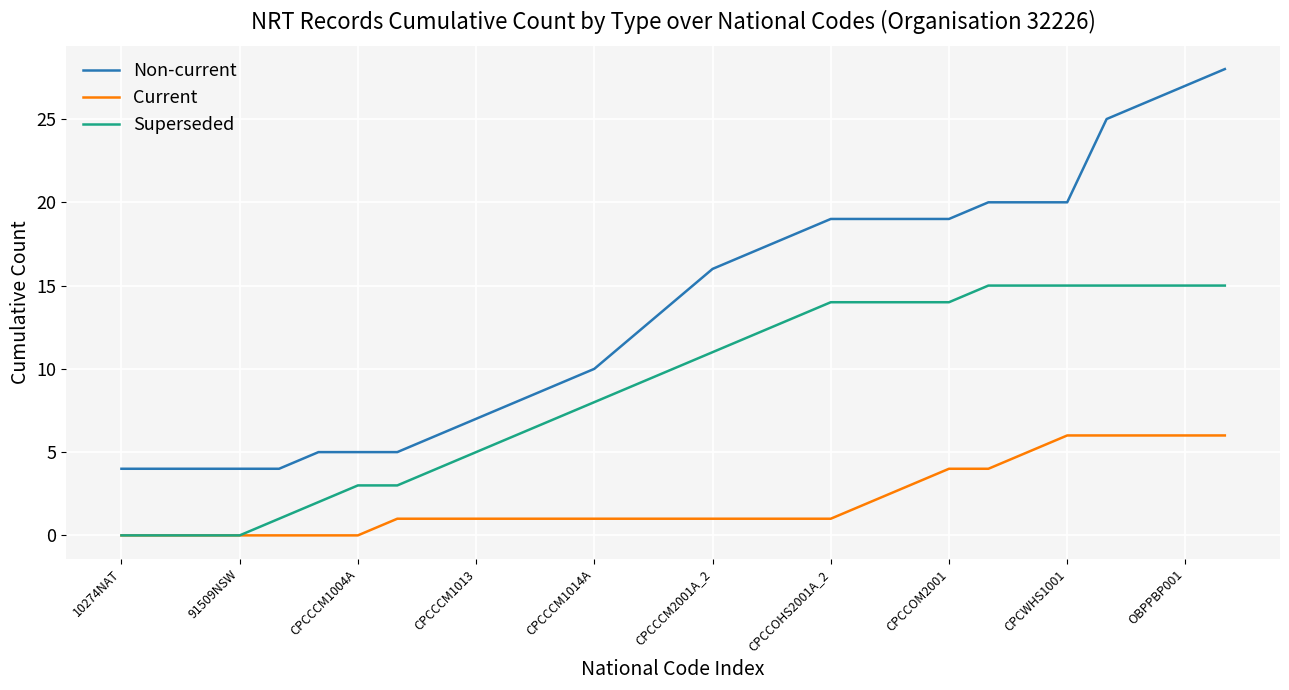

What is the difference between the maximum and minimum values in the Non-current series?

24